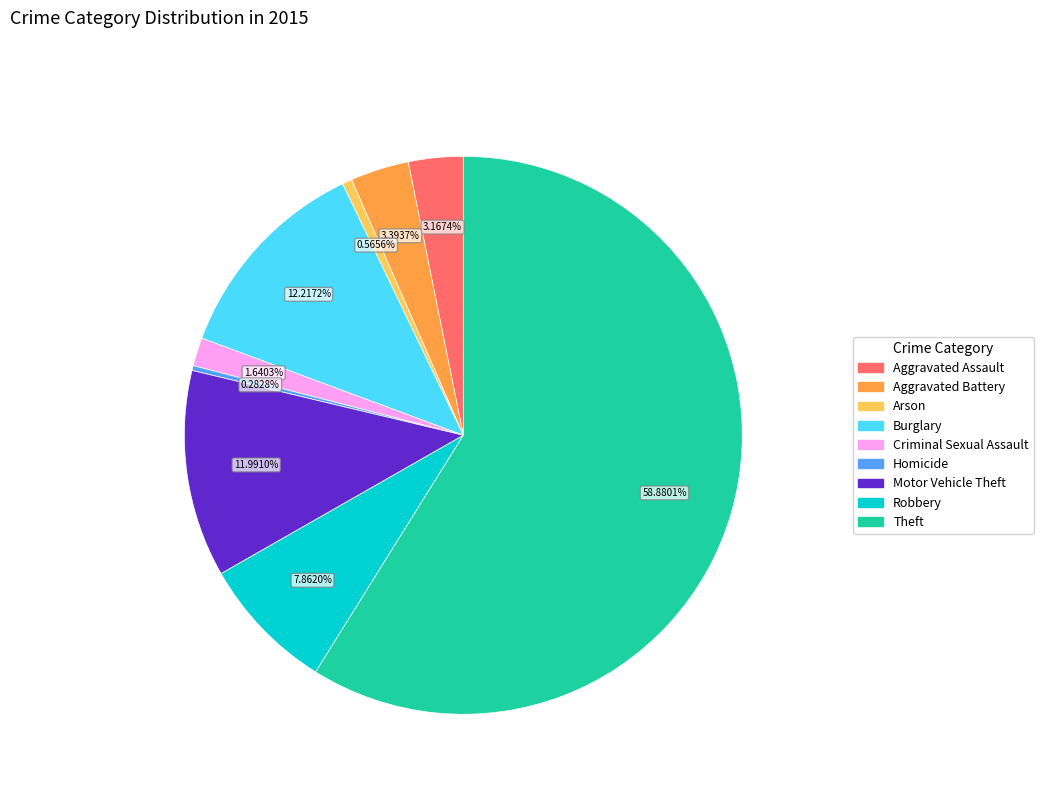

Is the sum of Robbery and Burglary greater than half?

No